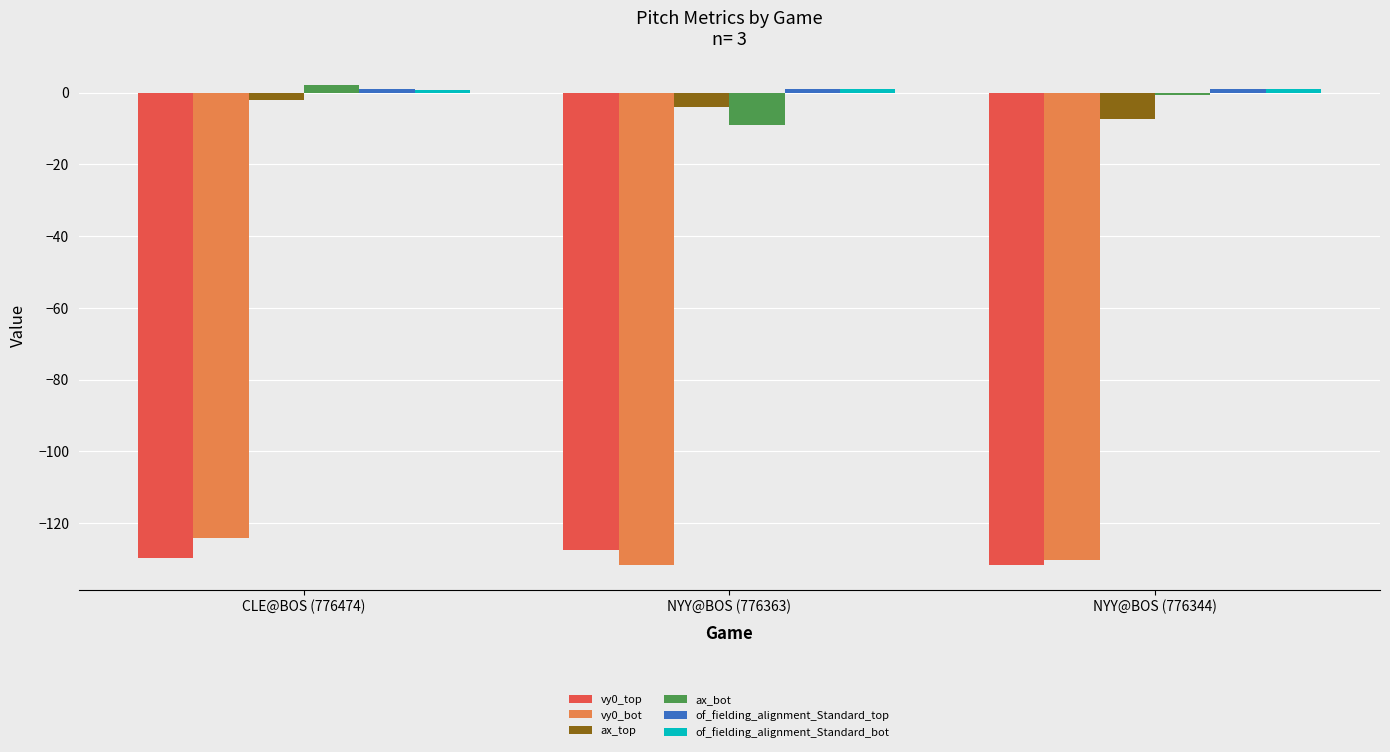

What is the sum of all vy0_bot values?

-386.3